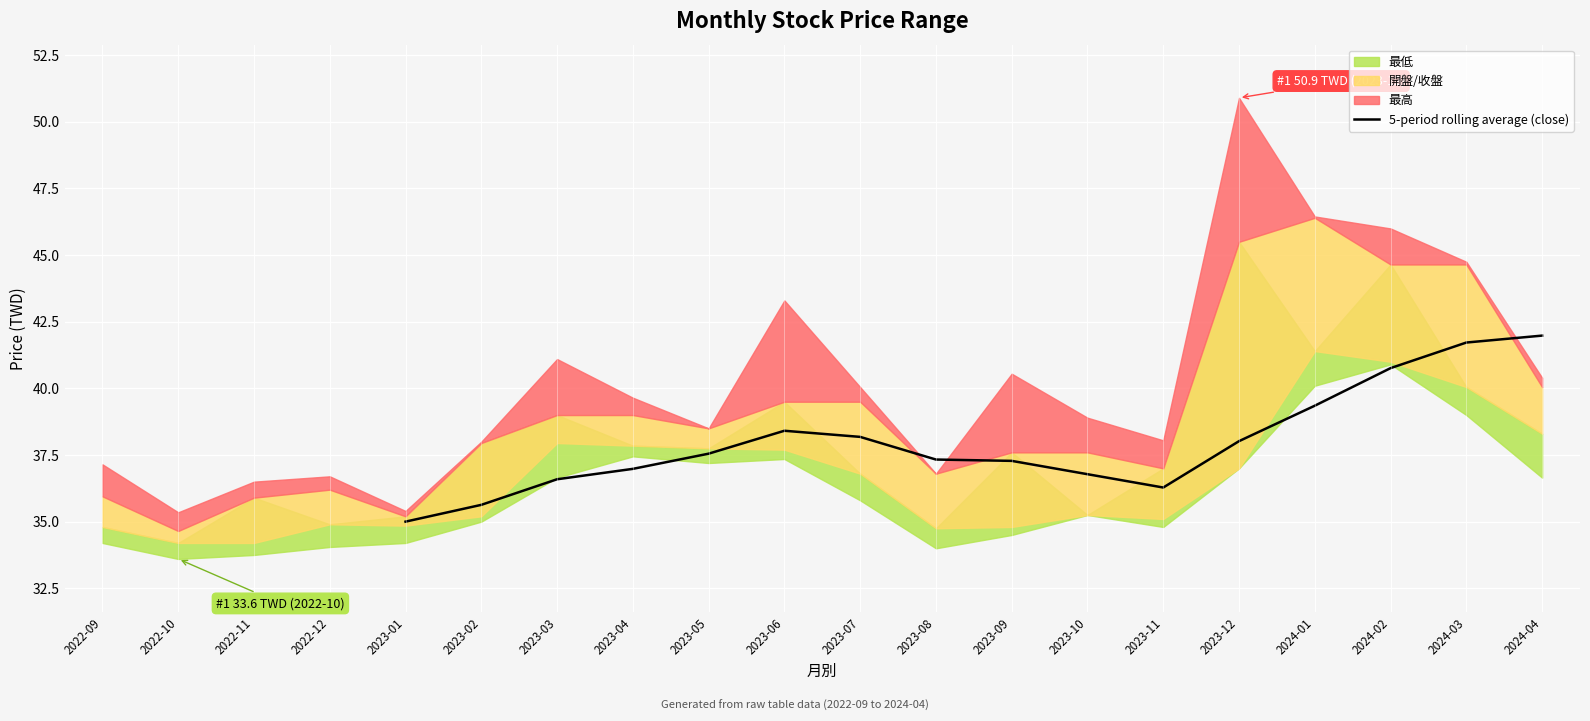

The value of 5-period rolling average (close) at 2023-12 is 38.0. True or false?

True